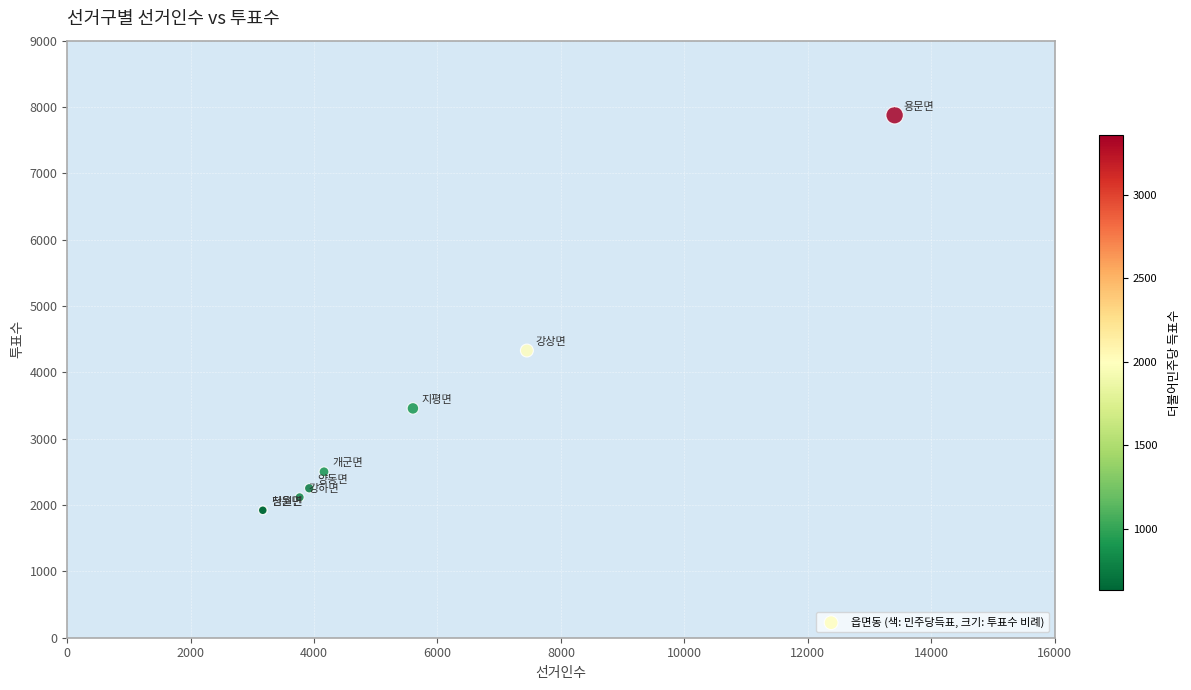

What Y value in the scatter plot is closest to 4898?

4329